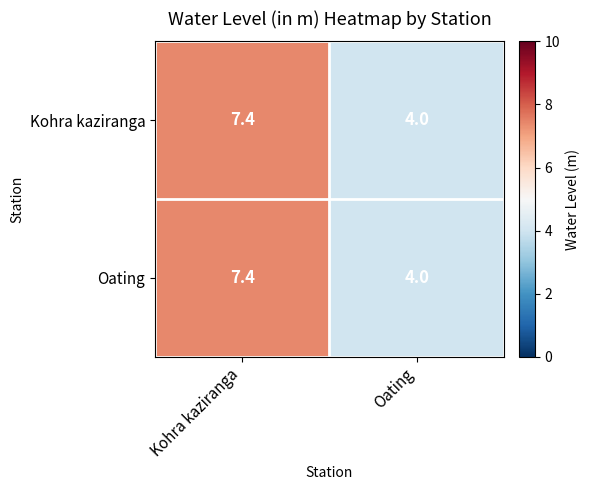

Which category has the lowest value across all series?

Oating